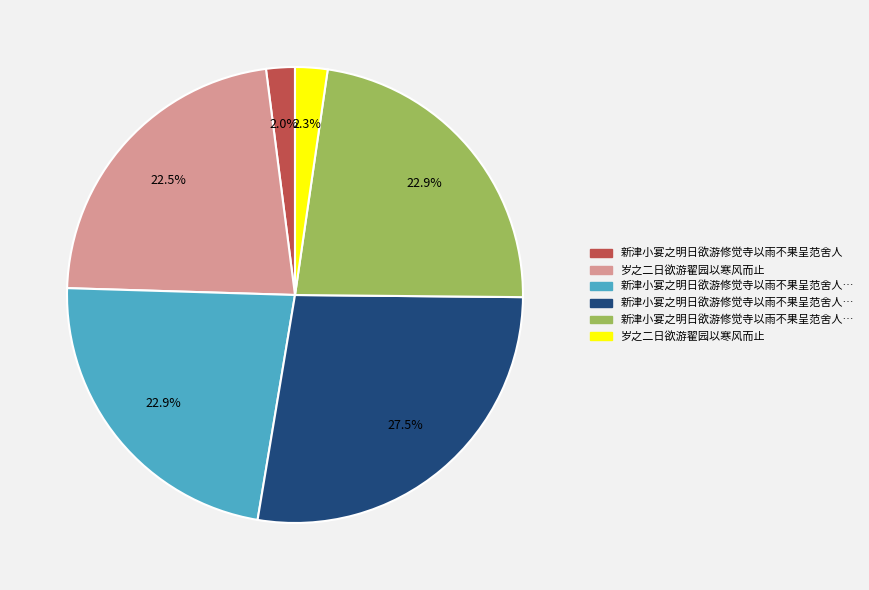

Does any single category account for the majority?

No